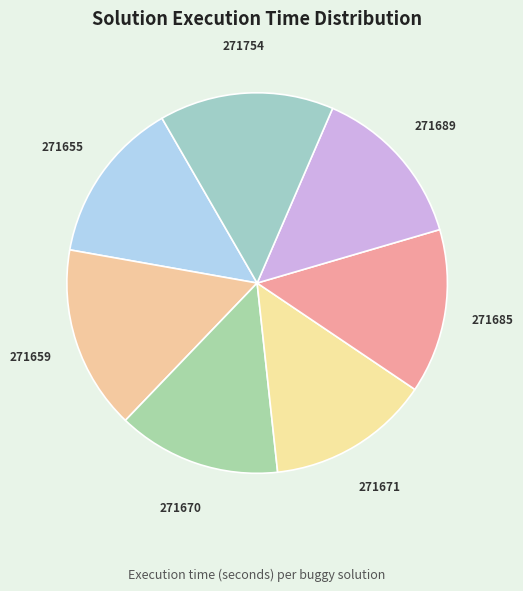

Is there a majority slice in this chart?

No